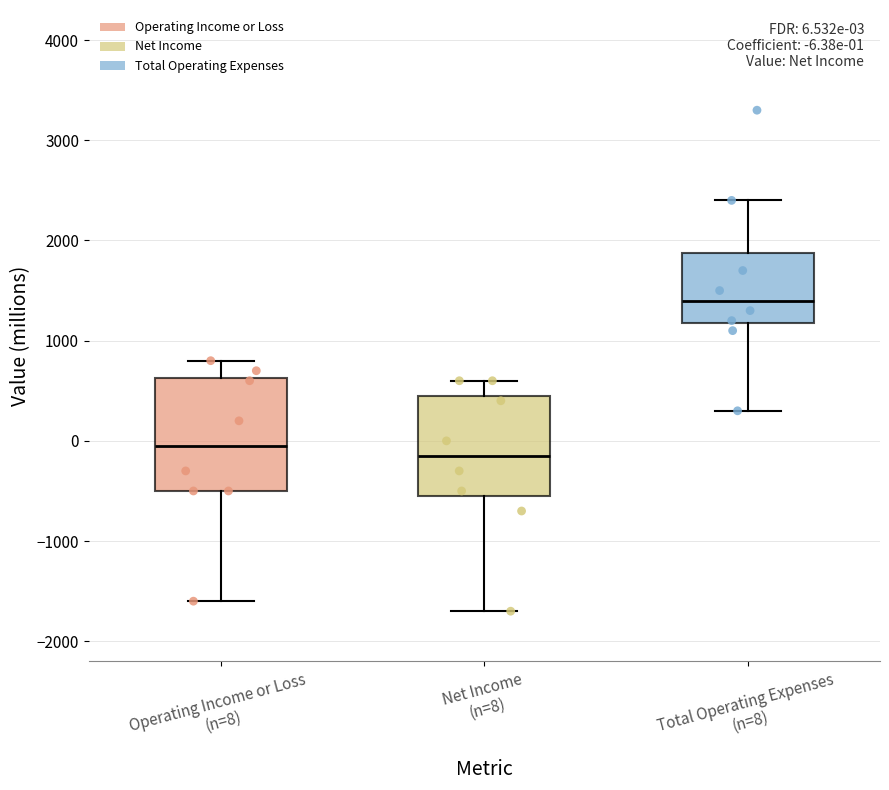

Which box's median line is the lowest?

Net Income (n=8)